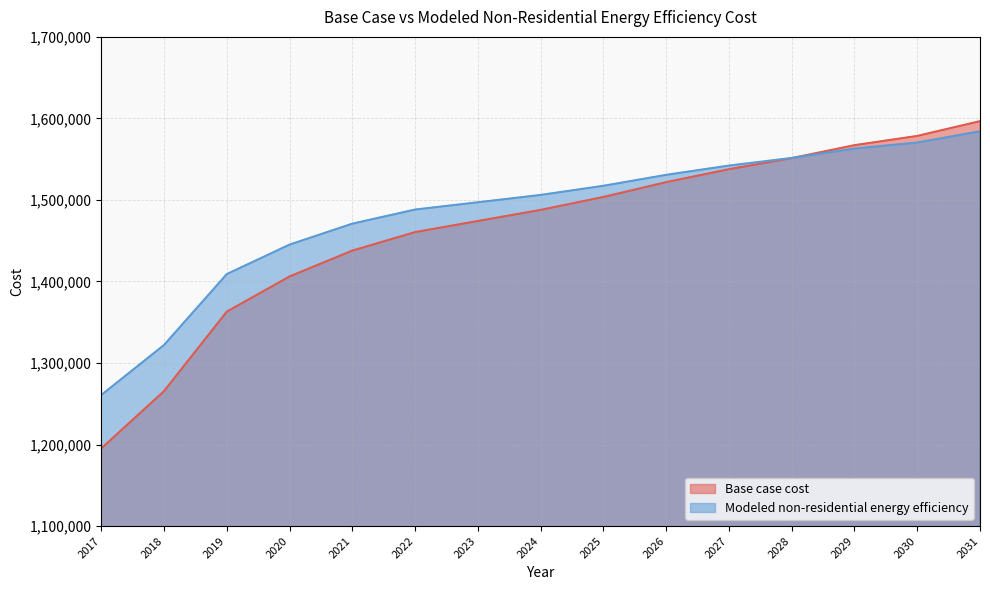

At how many categories does at least one series exceed 1482163?

10